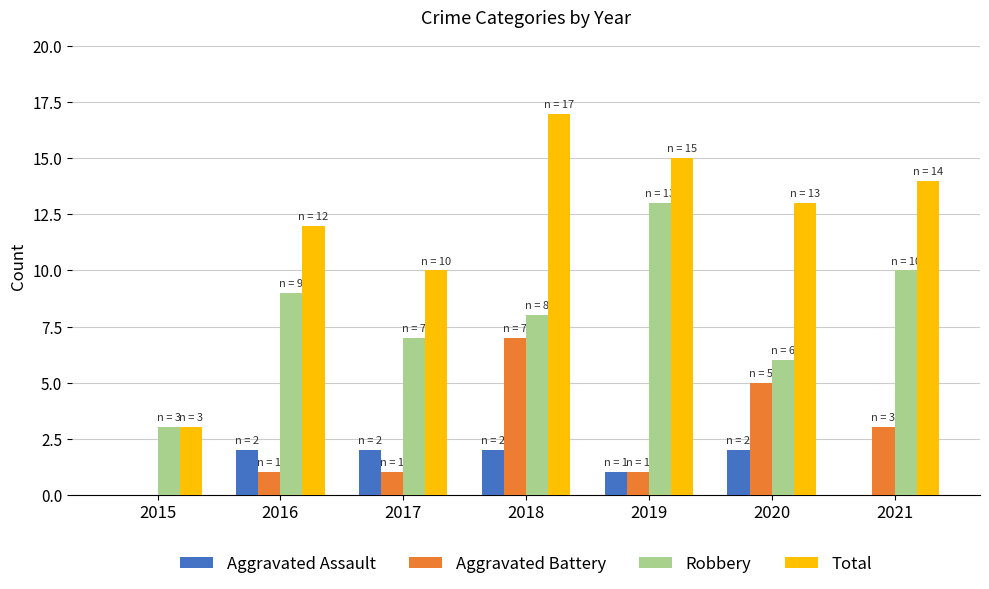

Are the bars grouped side by side (vs. stacked)?

Yes